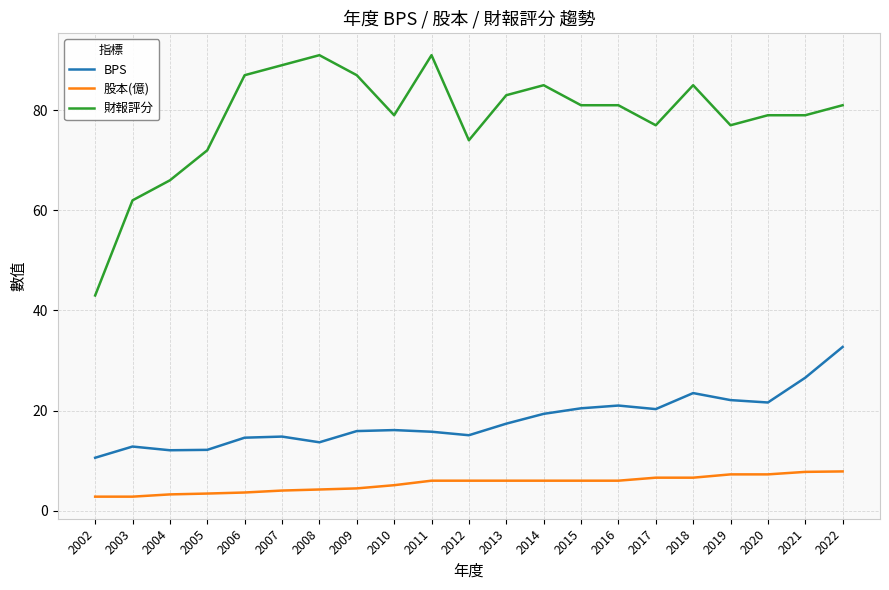

Does the chart display data point markers on the line(s)?

No